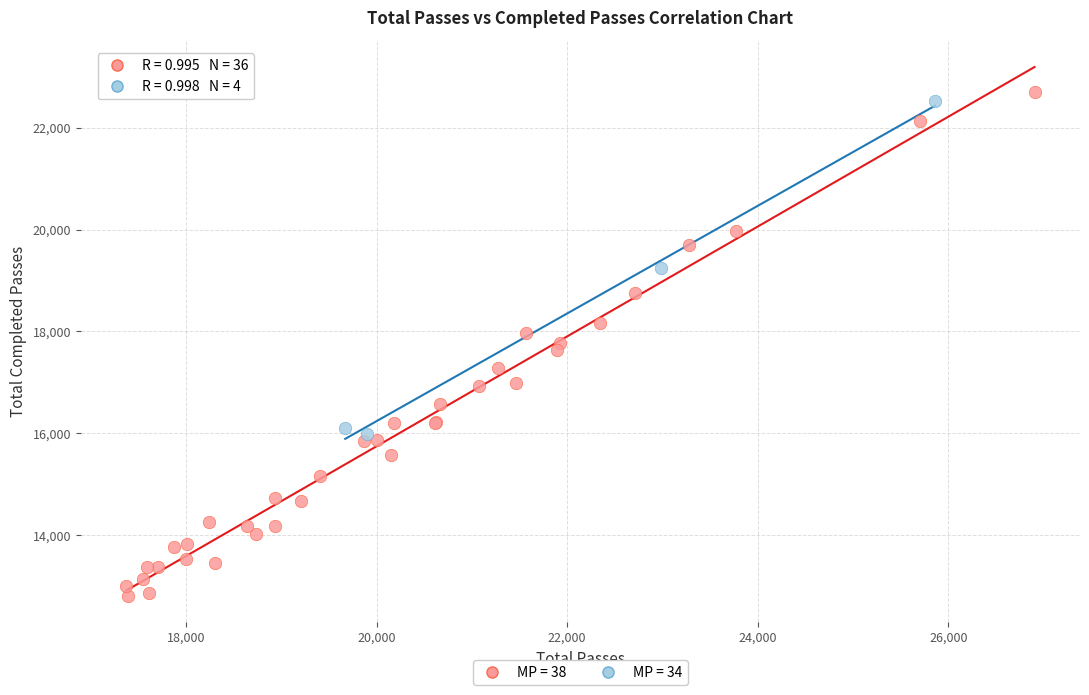

Which series has the largest Y range (max minus min)?

MP = 38